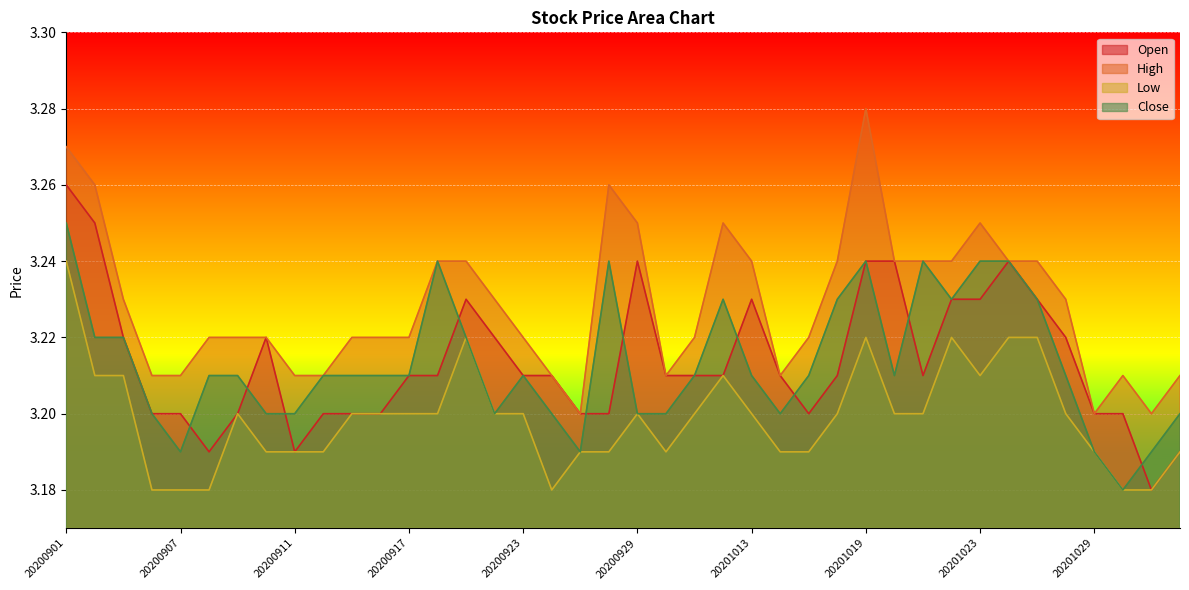

Count the High values in the range 3 to 4.

40